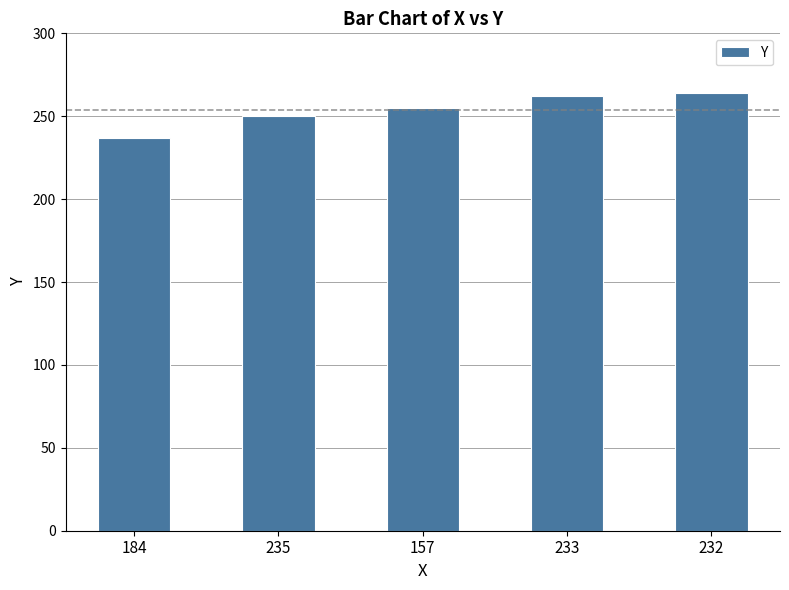

The value at 233 is 262. True or false?

True